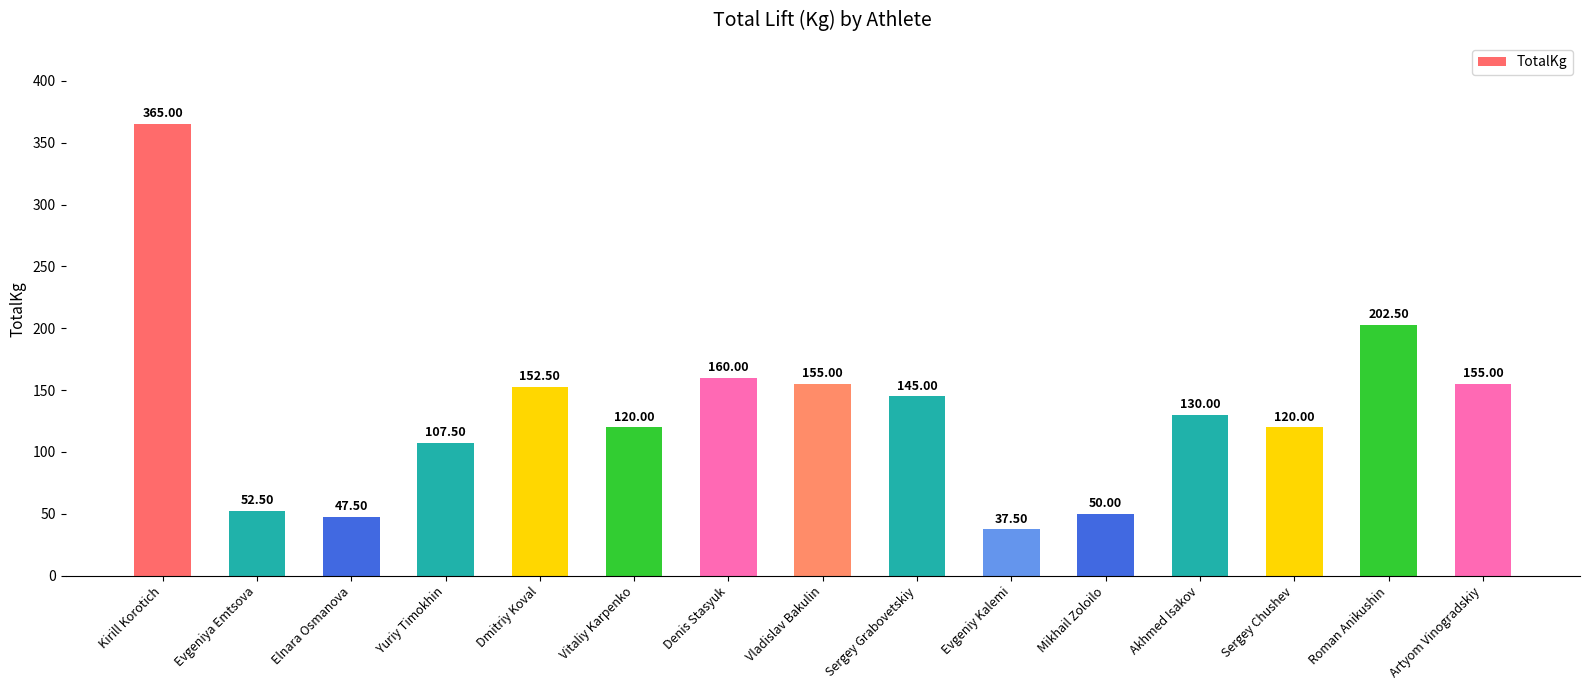

Reading left to right, extract all data points from this chart.

365.0	52.5	47.5	107.5	152.5	120.0	160.0	155.0	145.0	37.5	50.0	130.0	120.0	202.5	155.0